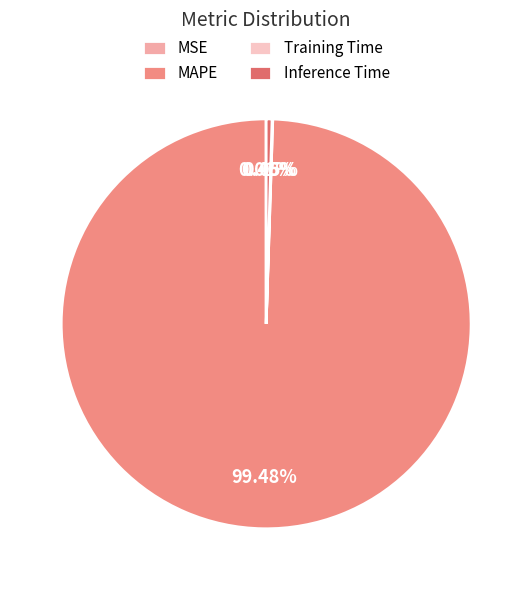

Which slice is the largest?

MAPE